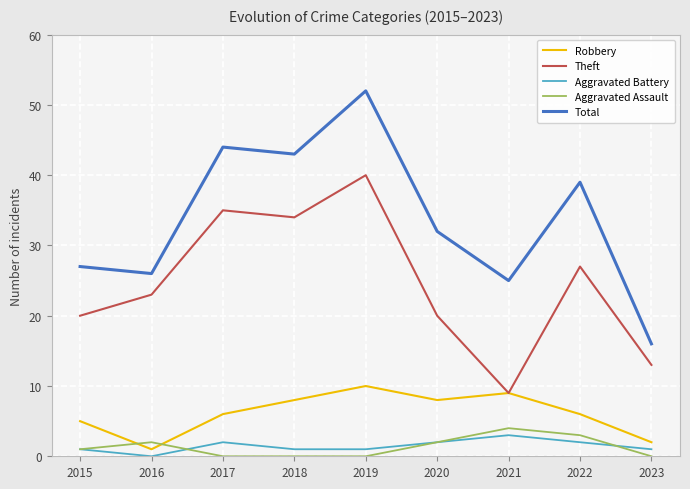

What are all the series names shown in the legend?

Robbery, Theft, Aggravated Battery, Aggravated Assault, Total